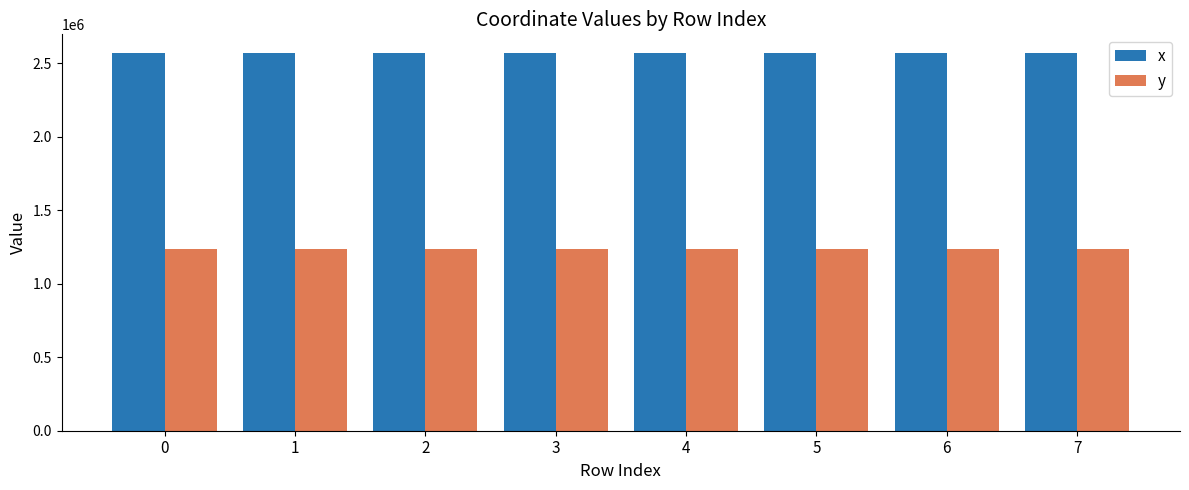

Are the bars horizontal?

No